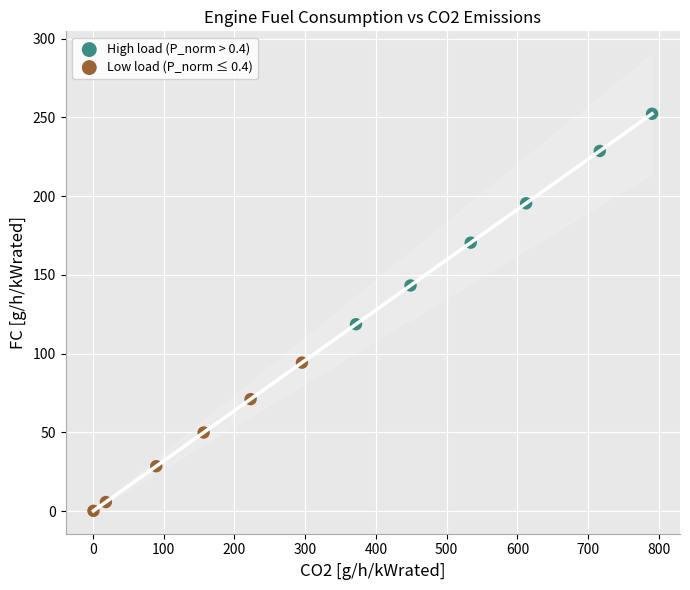

Which series reaches the minimum Y coordinate?

Low load (P_norm ≤ 0.4)